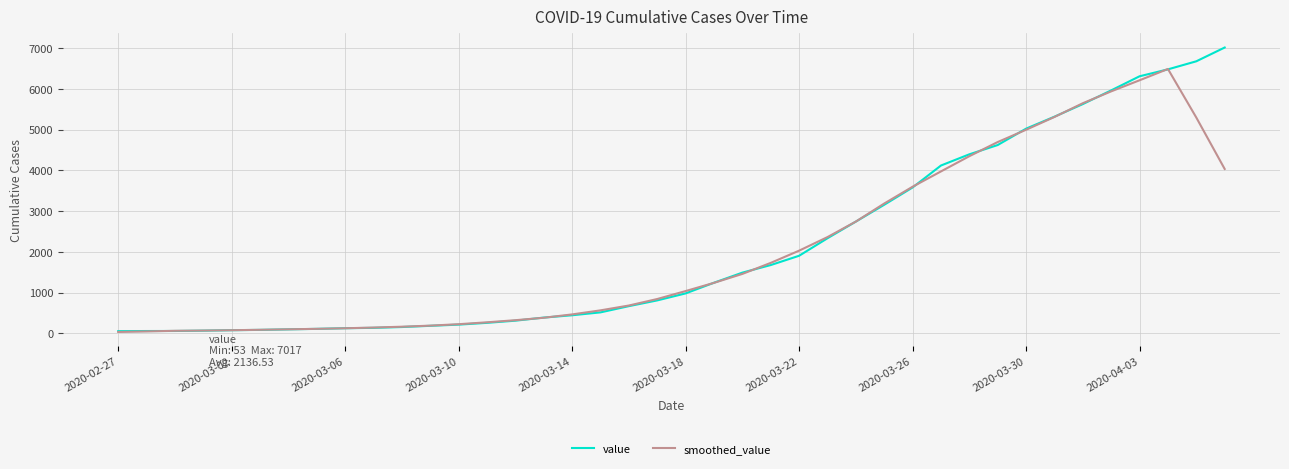

Which series has the widest spread of values?

value